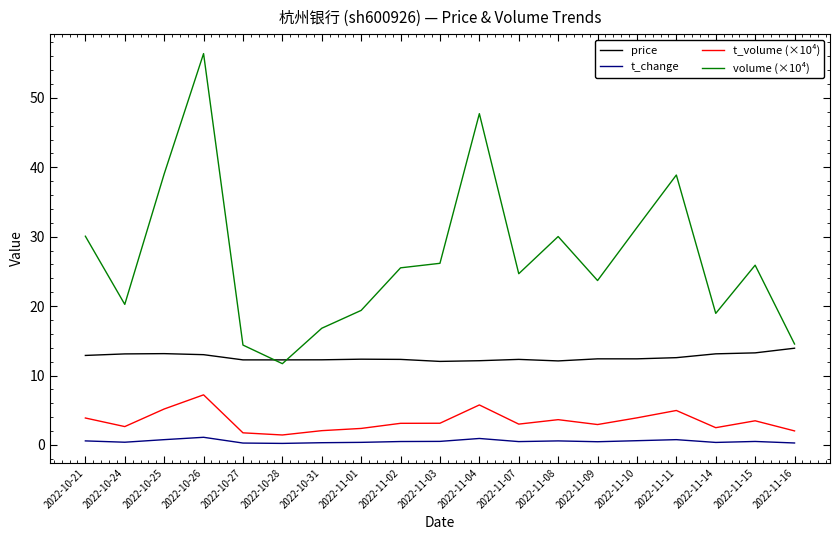

True or false: t_change and price intersect in this chart.

False